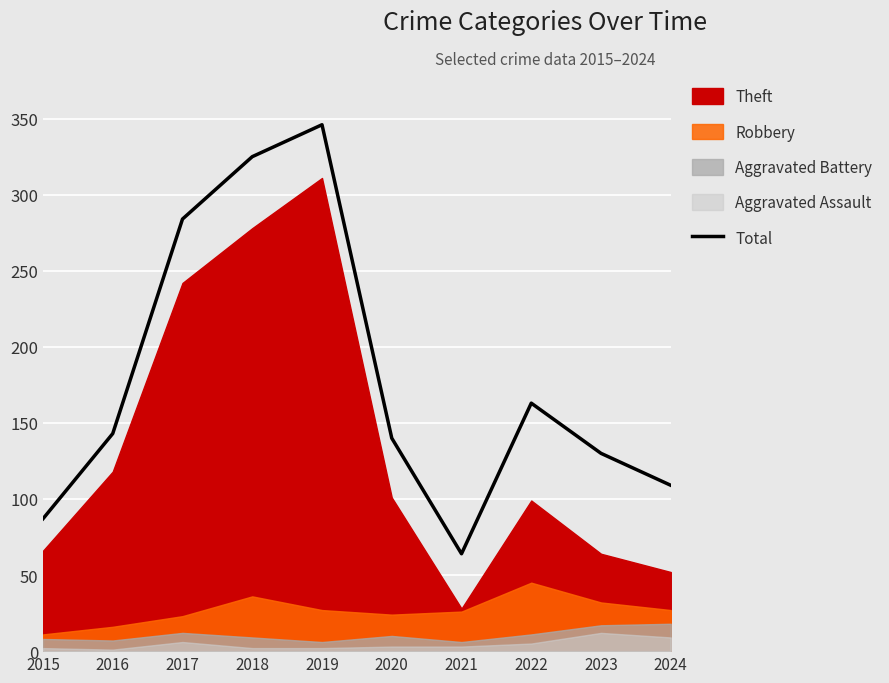

At which label is the value closest to 205?

2022